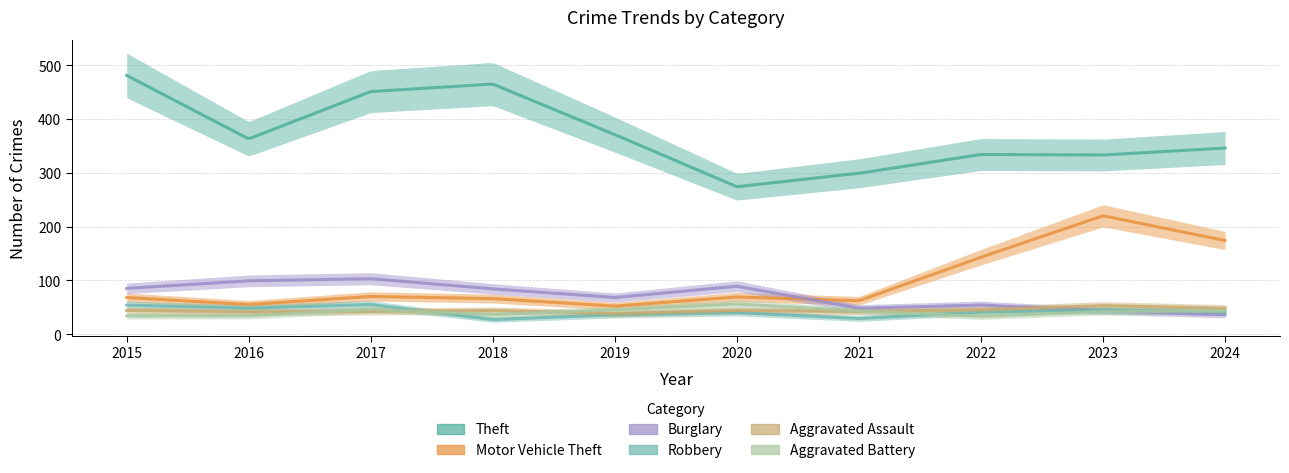

List the labels in order of Motor Vehicle Theft value, smallest first.

2019, 2016, 2021, 2018, 2015, 2020, 2017, 2022, 2024, 2023